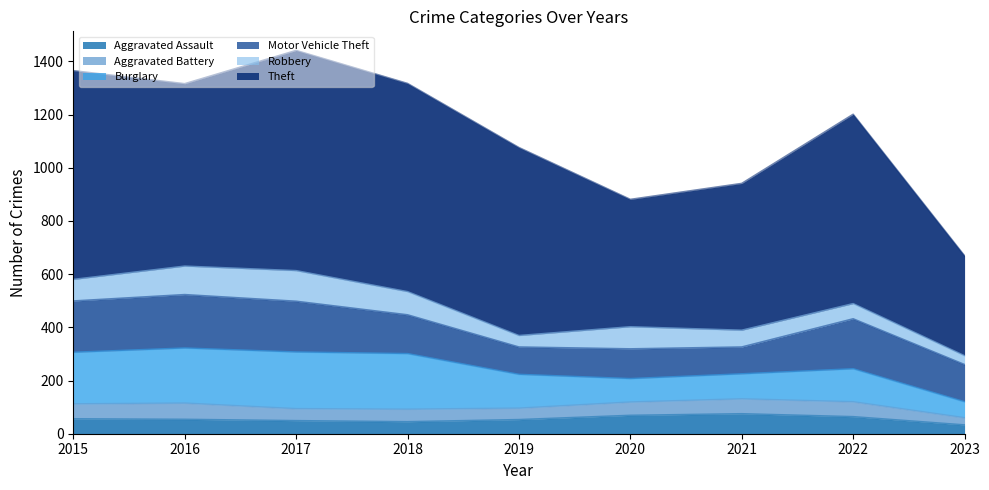

Reading left to right, what are all the values shown in this chart?

Aggravated Assault: 2015=56	2016=54	2017=49	2018=45	2019=53	2020=69	2021=75	2022=64	2023=33
Aggravated Battery: 2015=56	2016=61	2017=45	2018=47	2019=43	2020=50	2021=56	2022=56	2023=27
Burglary: 2015=194	2016=207	2017=213	2018=209	2019=127	2020=88	2021=94	2022=124	2023=60
Motor Vehicle Theft: 2015=193	2016=201	2017=191	2018=146	2019=103	2020=112	2021=101	2022=188	2023=140
Robbery: 2015=81	2016=107	2017=115	2018=87	2019=43	2020=83	2021=63	2022=57	2023=33
Theft: 2015=785	2016=686	2017=828	2018=783	2019=707	2020=479	2021=552	2022=712	2023=376